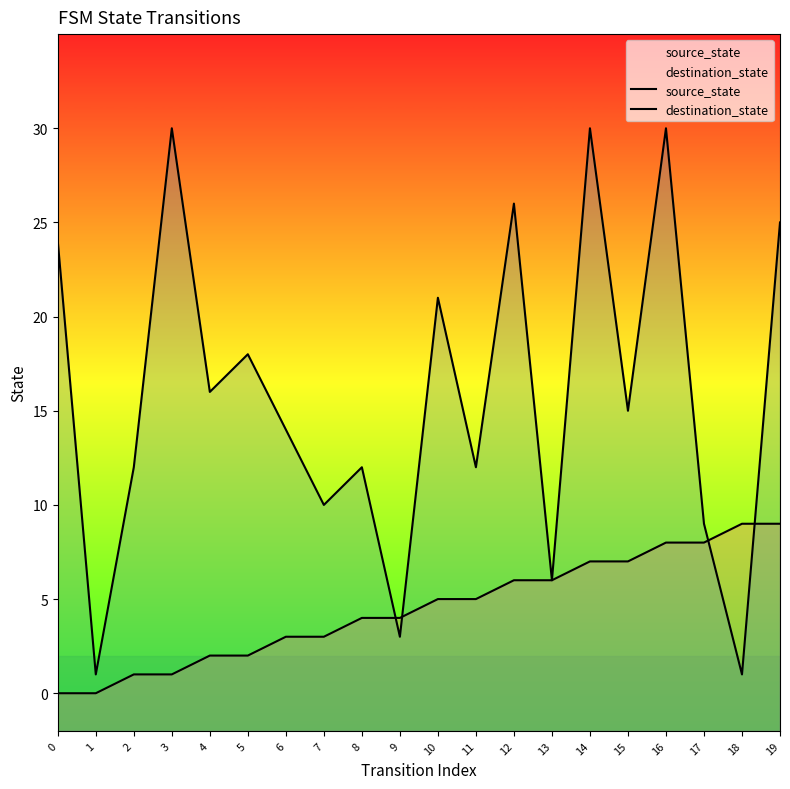

At which category does destination_state reach its first local peak?

3